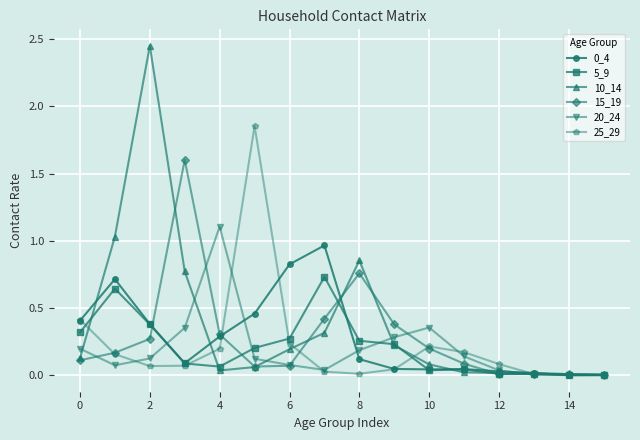

At how many categories does at least one series exceed 1?

5